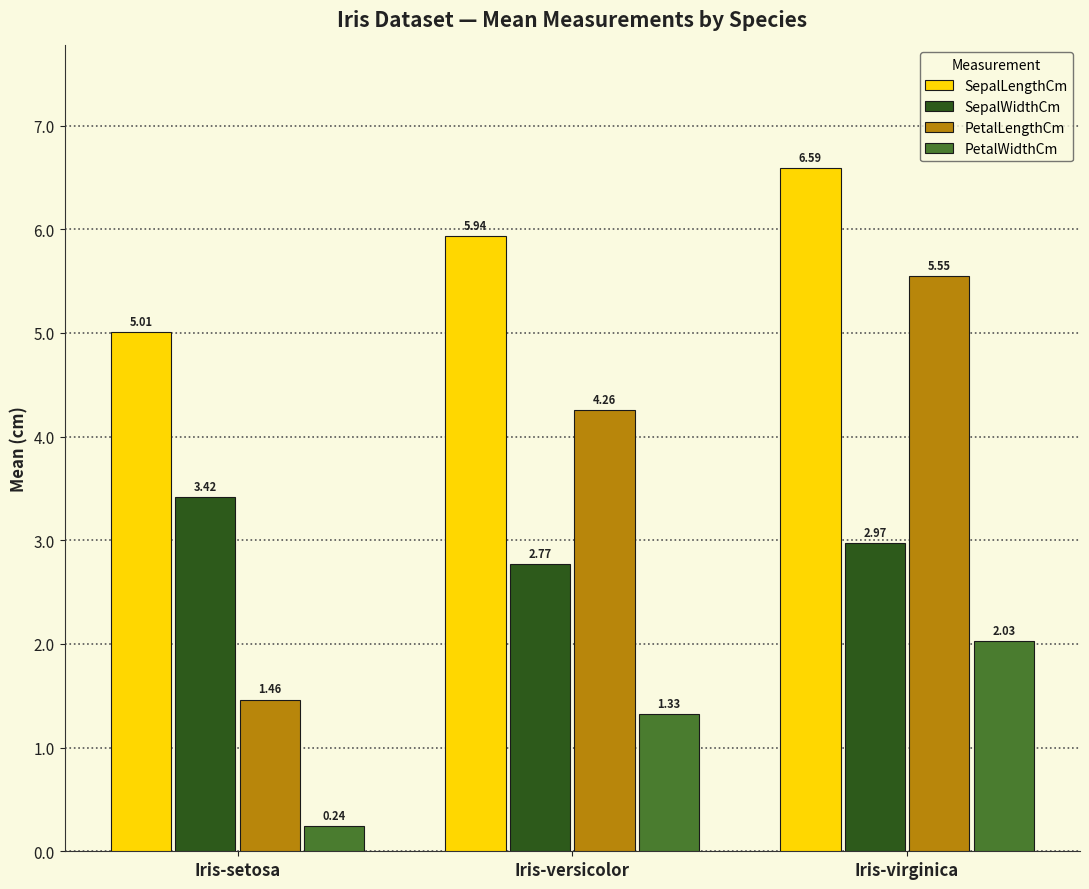

What are all the series names shown in the legend?

SepalLengthCm, SepalWidthCm, PetalLengthCm, PetalWidthCm